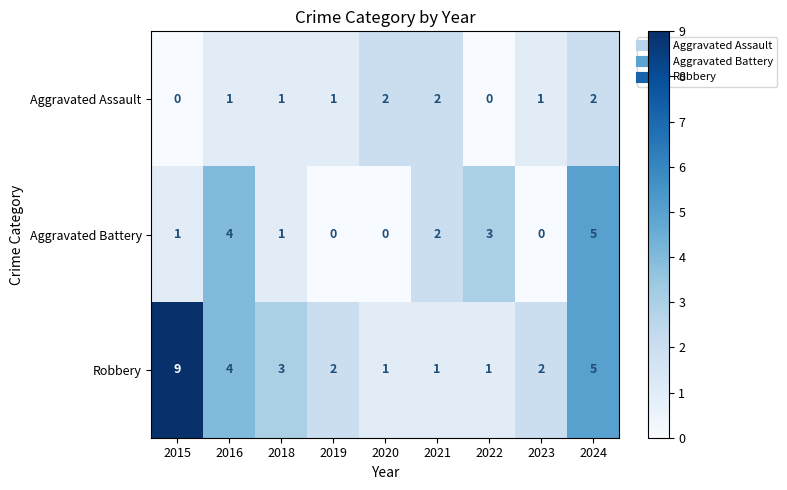

Which series has the widest spread of values?

Robbery